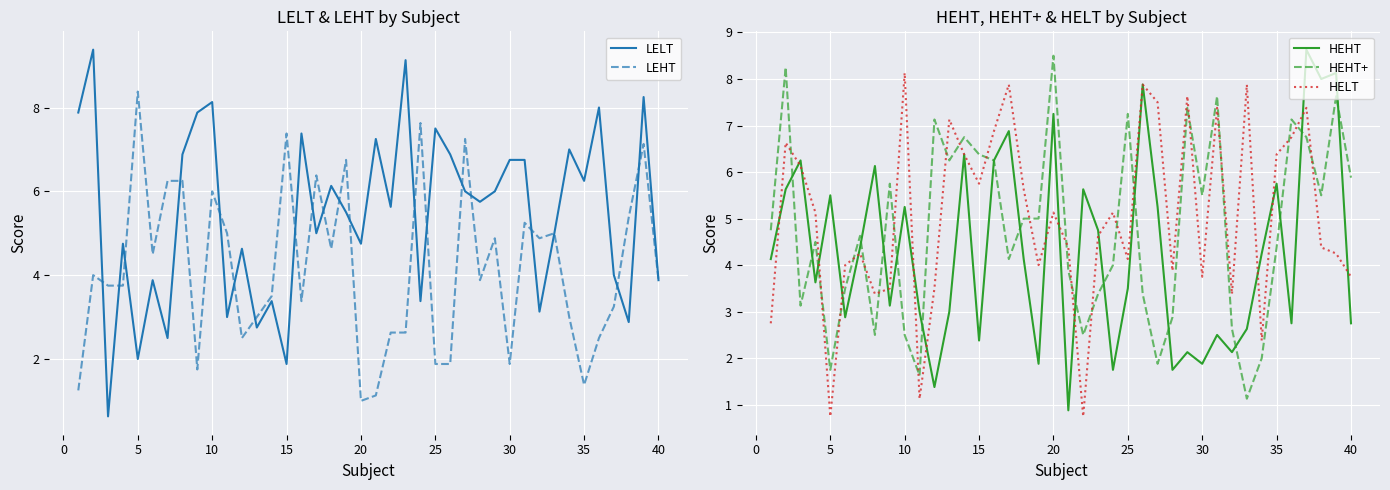

At which label does HEHT+ reach its peak?

20